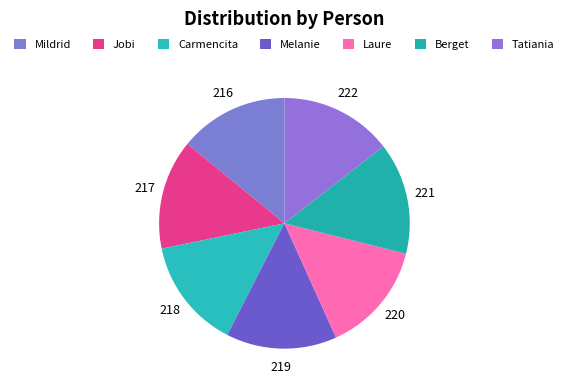

To the nearest percent, what portion does Carmencita represent?

14%